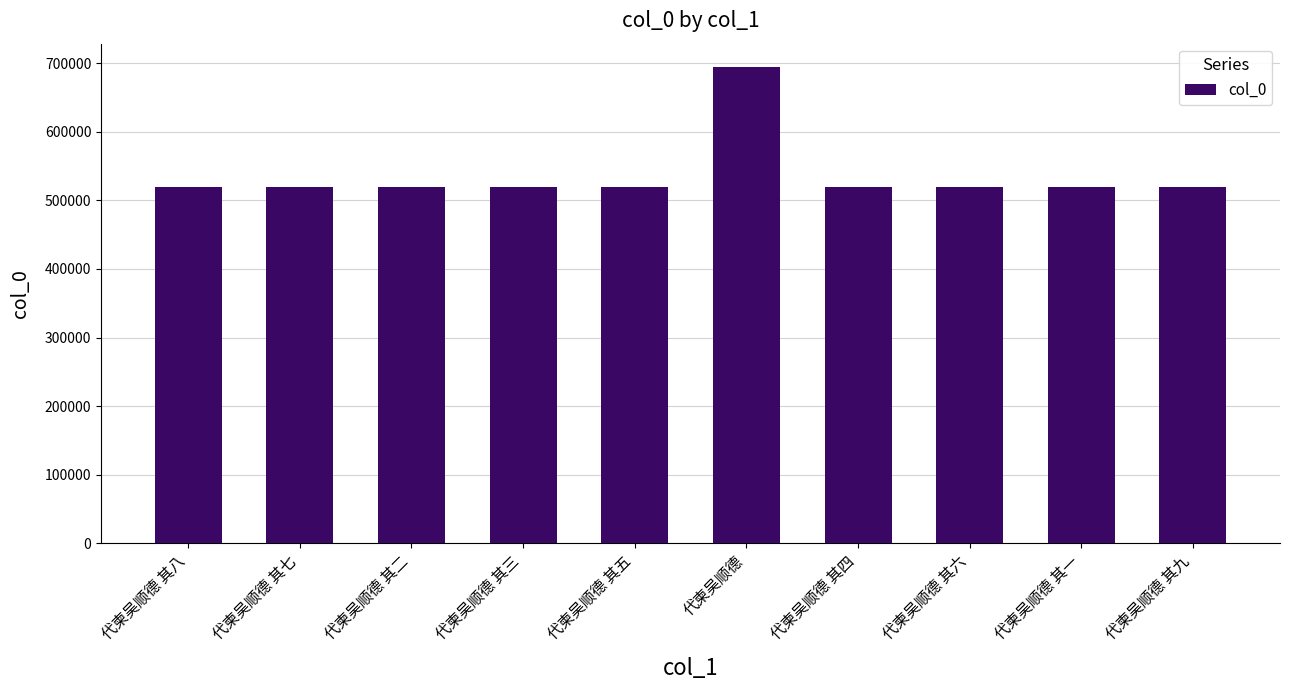

How many bars are there in total?

10